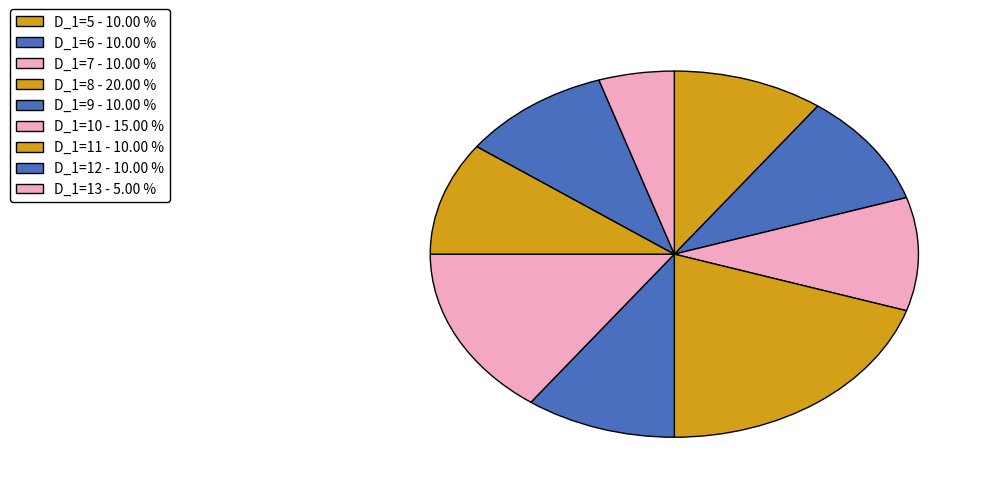

Approximately how many times larger is the value at D_1=9 compared to D_1=12?

1.0